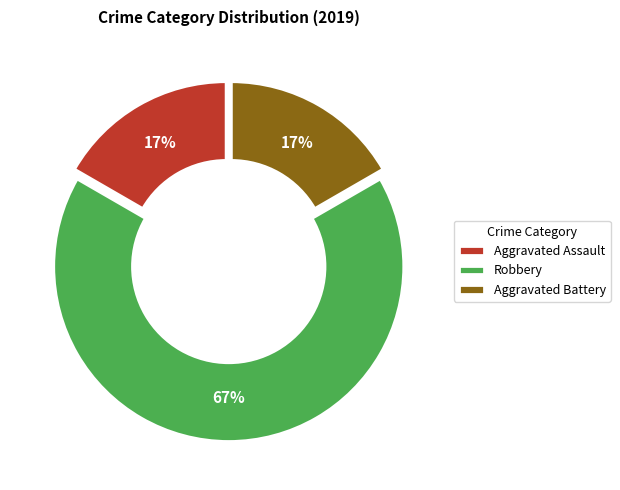

To the nearest percent, what is the average slice percentage?

33%